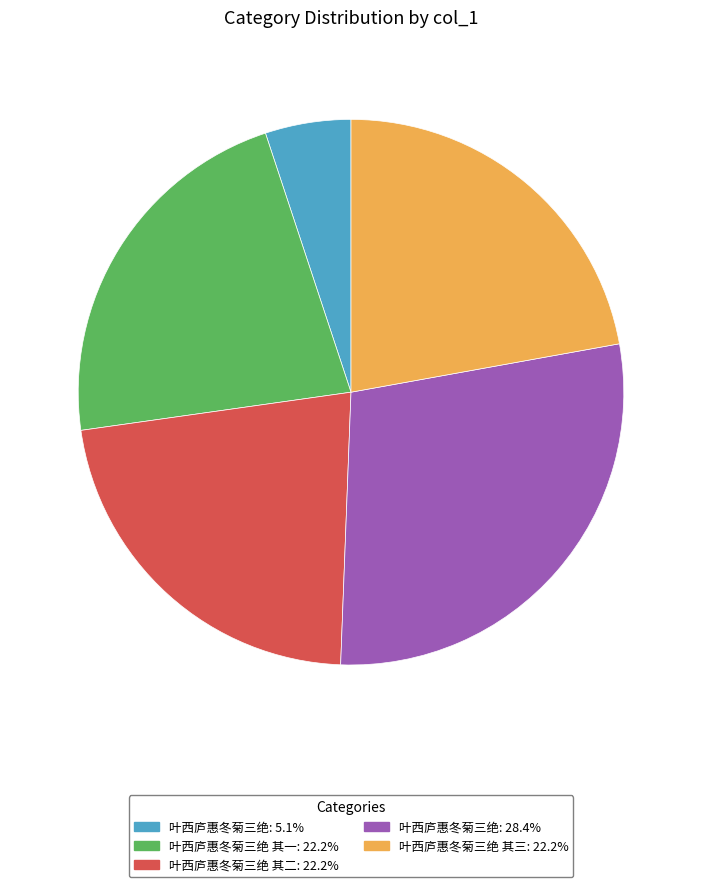

Approximately how many times larger is the value at 叶西庐惠冬菊三绝 其三: 22.2% compared to 叶西庐惠冬菊三绝: 28.4%?

0.8